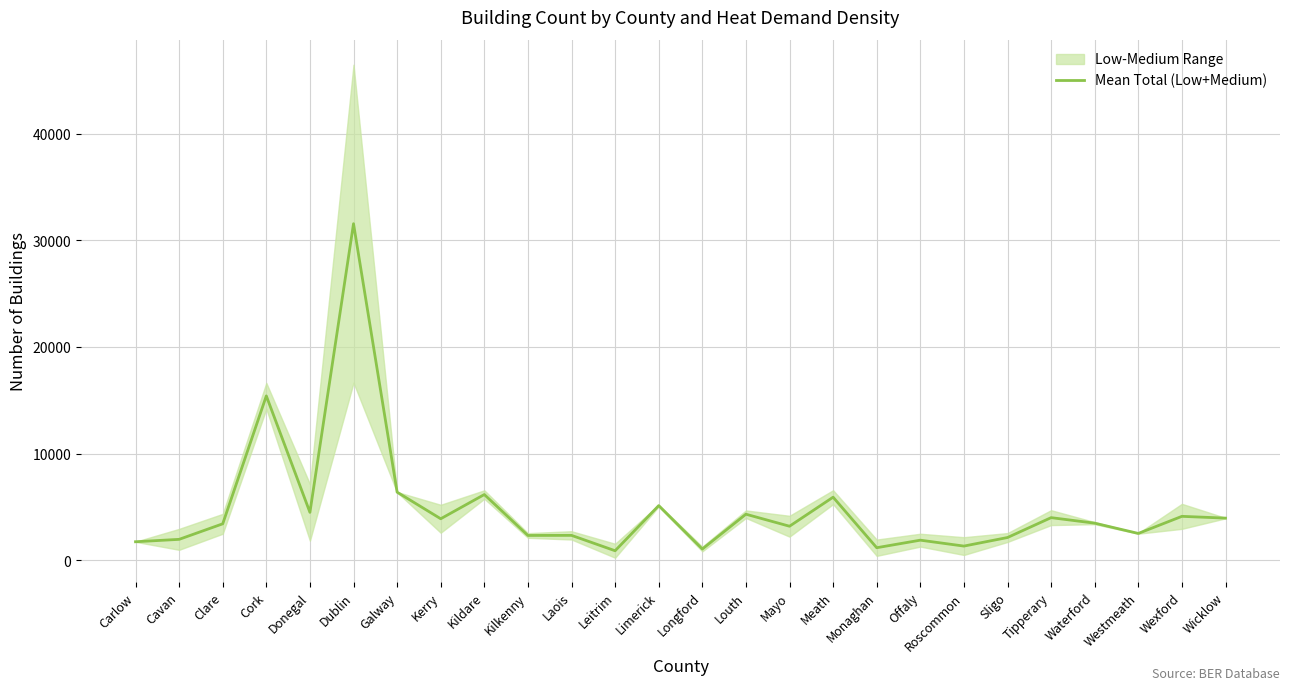

How many lines are shown in the chart?

1